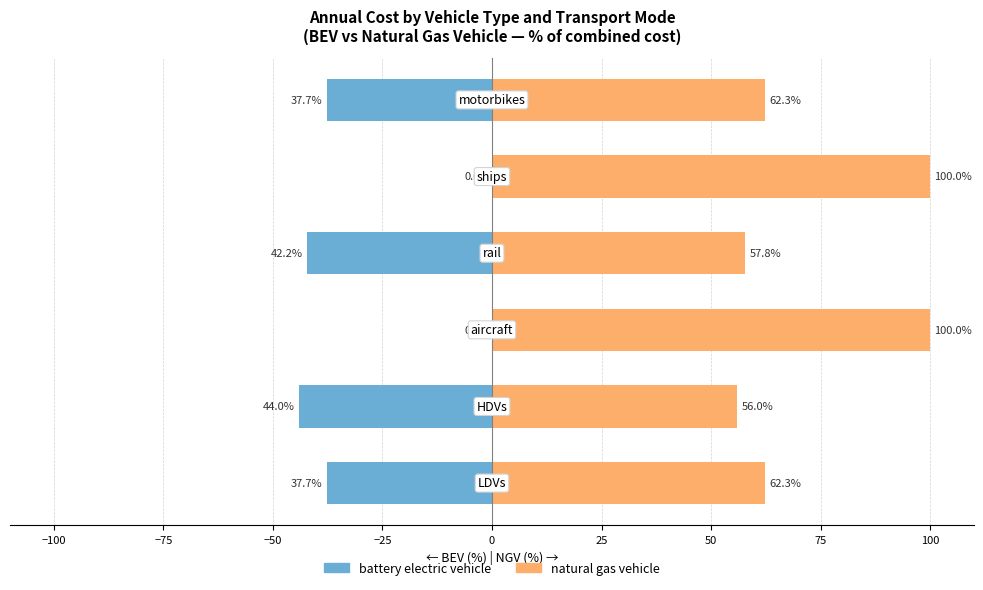

Reading left to right, list all the values displayed in this chart.

battery electric vehicle: −125=-37.7	−100=-44.0	−75=0.0	−50=-42.2	−25=0.0	0=-37.7
natural gas vehicle: −125=62.3	−100=56.0	−75=100.0	−50=57.8	−25=100.0	0=62.3